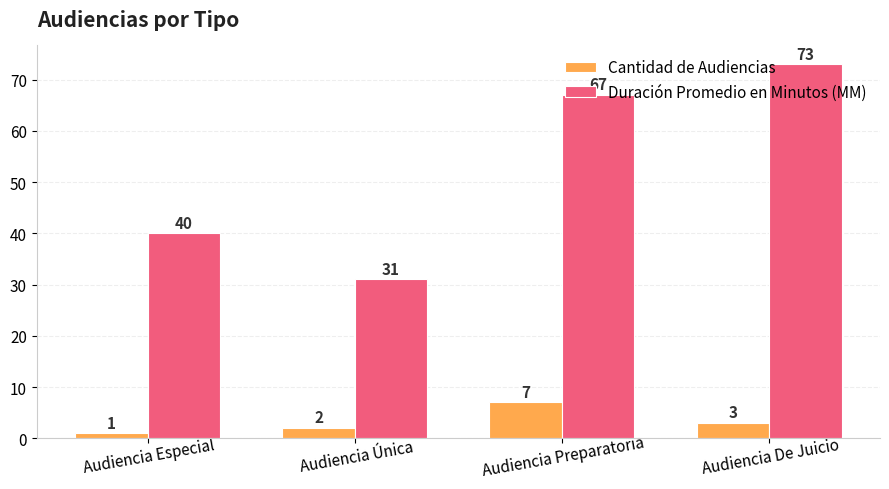

What are all the series names shown in the legend?

Cantidad de Audiencias, Duración Promedio en Minutos (MM)